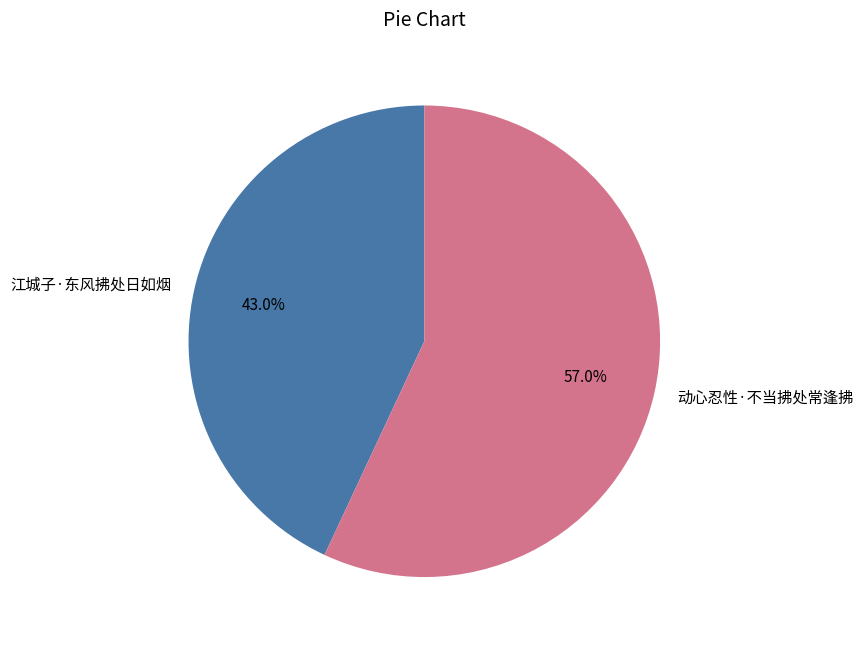

How many segments does this pie chart have?

2